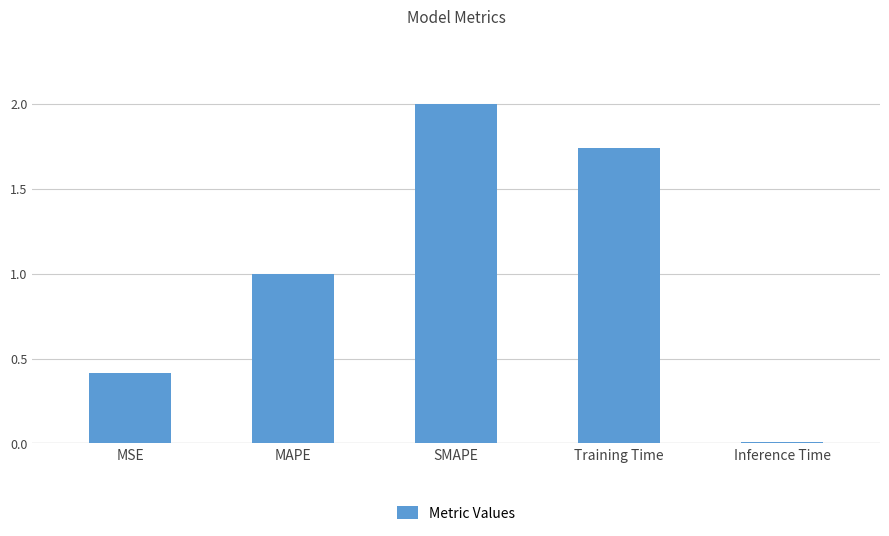

What is the value of the 2nd bar from the left?

1.0